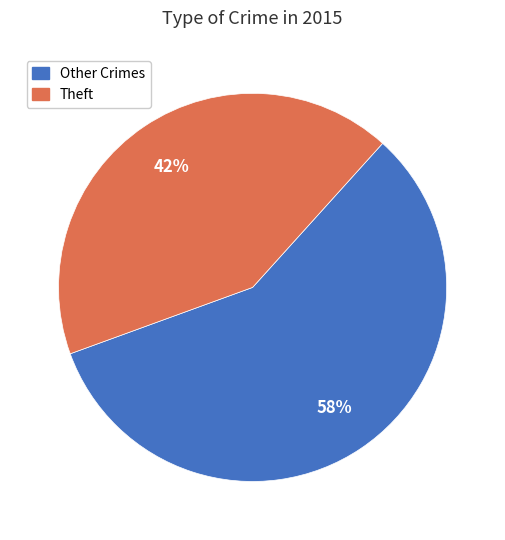

Rank the categories by value from highest to lowest.

Other Crimes, Theft